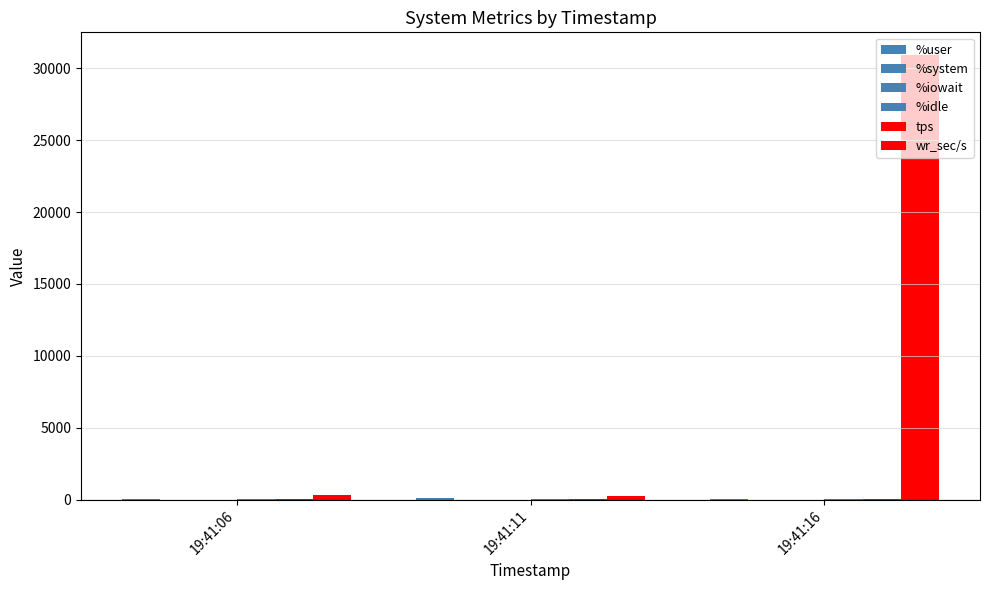

At how many categories does at least one series exceed 12021?

1